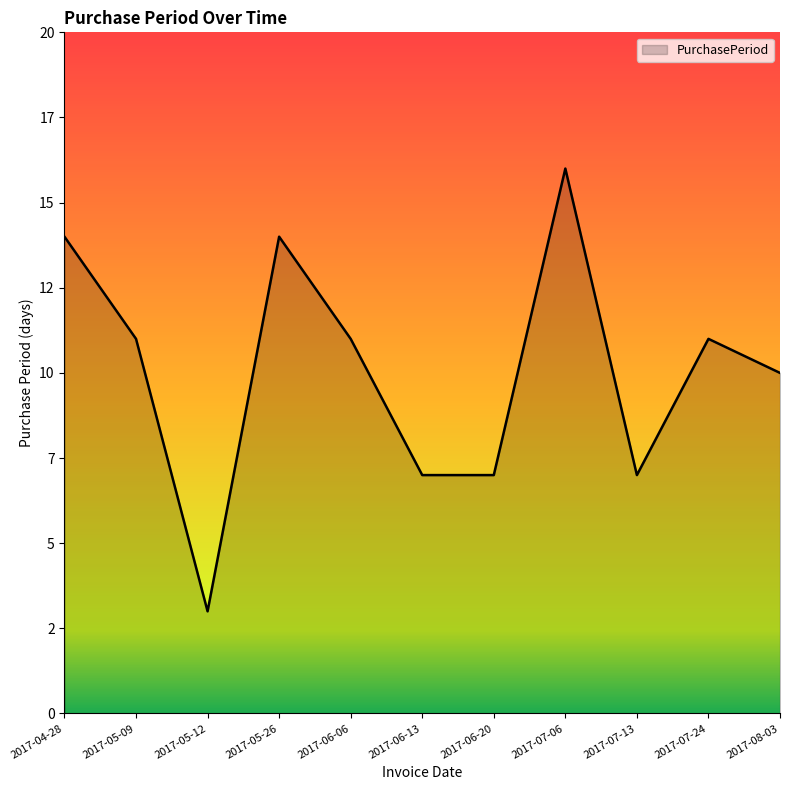

Does the chart display data point markers on the line(s)?

No